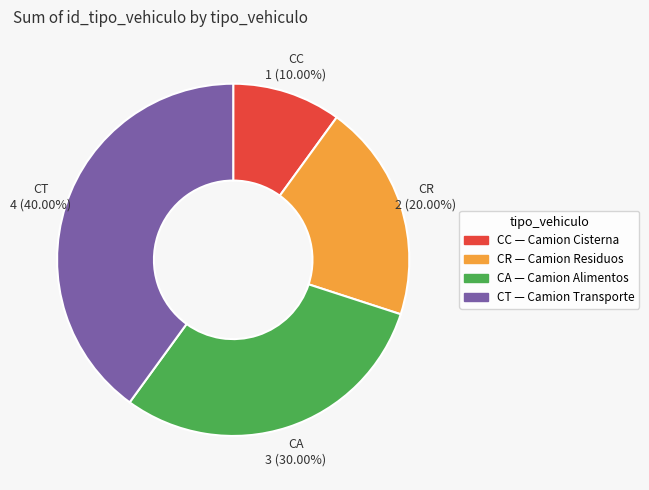

Is the sum of CA and CT greater than half?

Yes